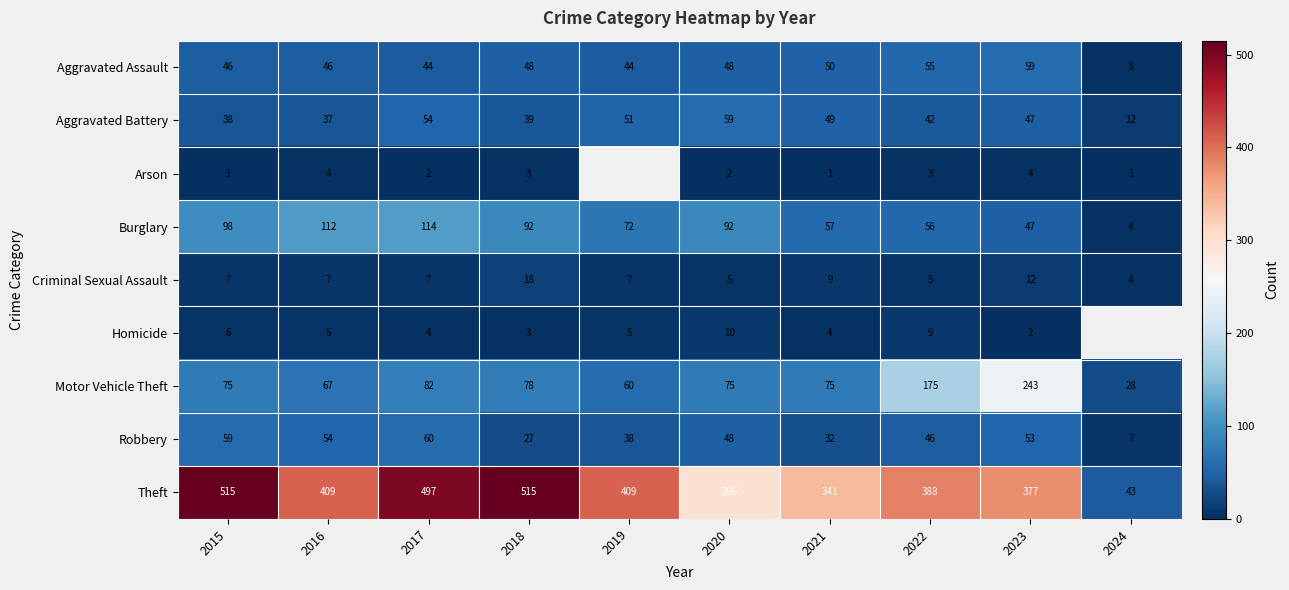

Where is Burglary nearest to the value 59?

2021